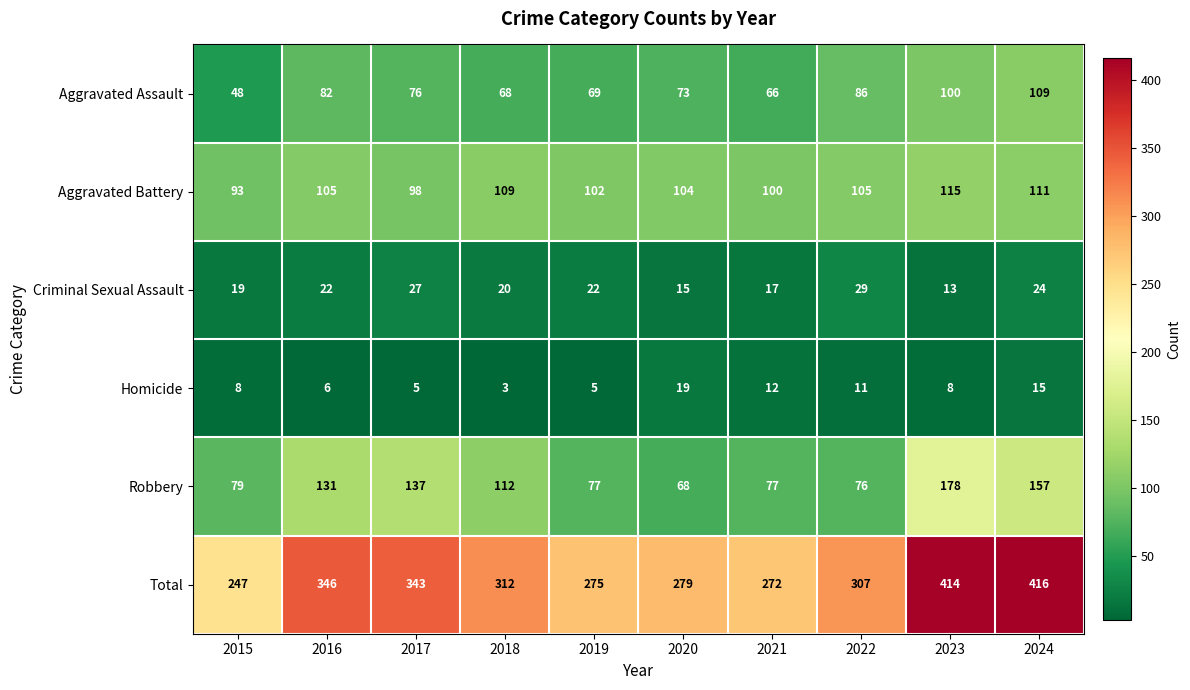

At 2016, list the series in order from largest to smallest.

Total, Robbery, Aggravated Battery, Aggravated Assault, Criminal Sexual Assault, Homicide